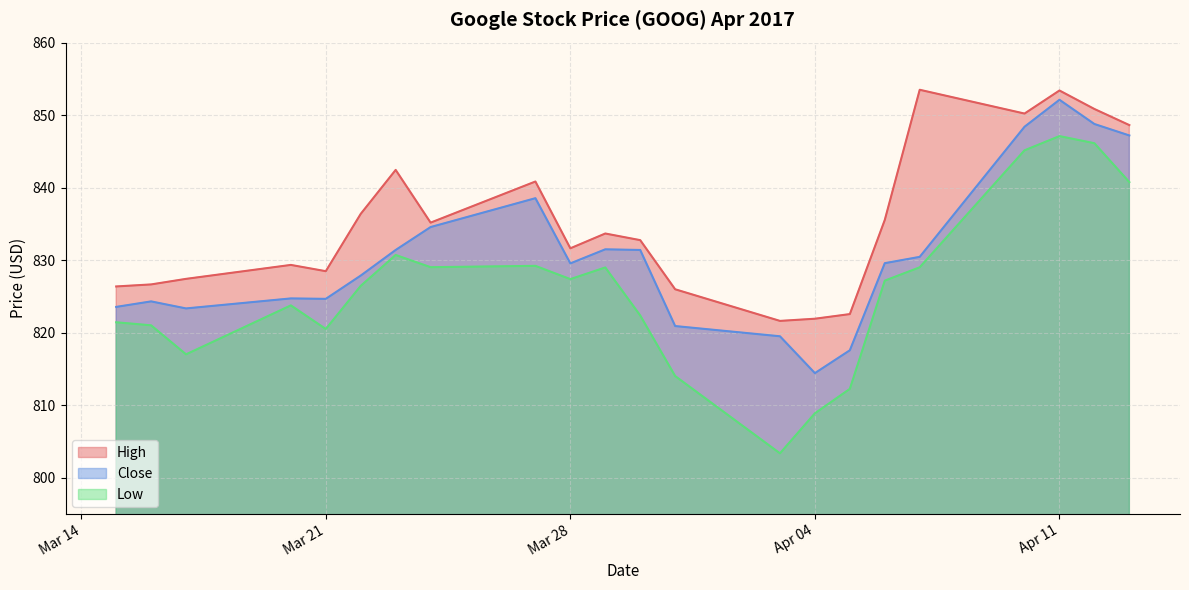

What is the total value across all series at 2017-03-27?

2508.6